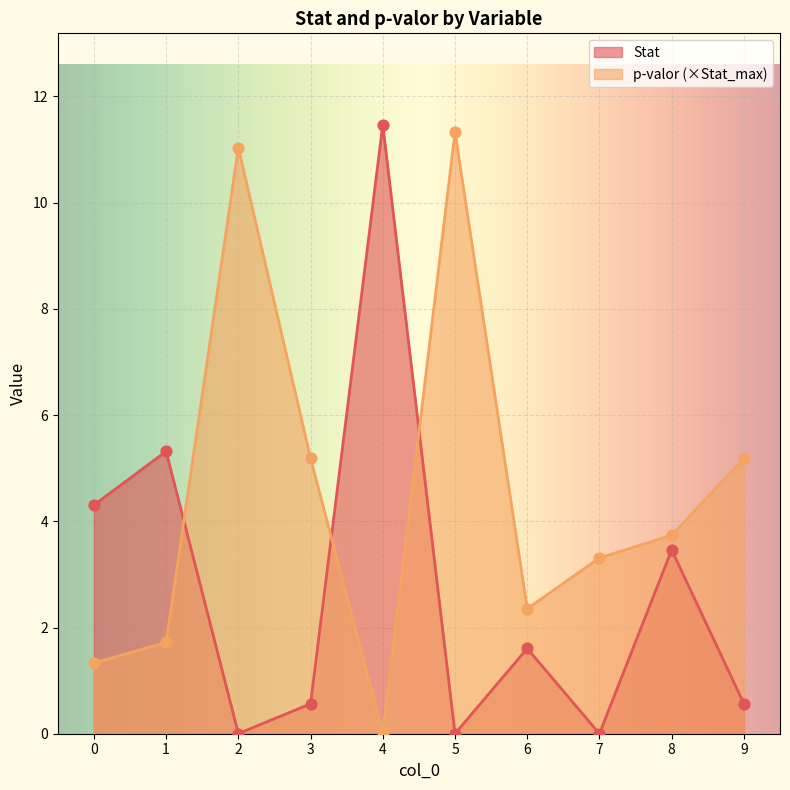

Which series contains the highest Y value?

Stat